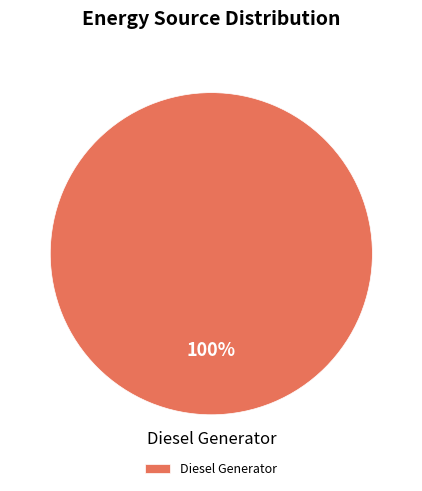

Rank the categories by value from lowest to highest.

Diesel Generator